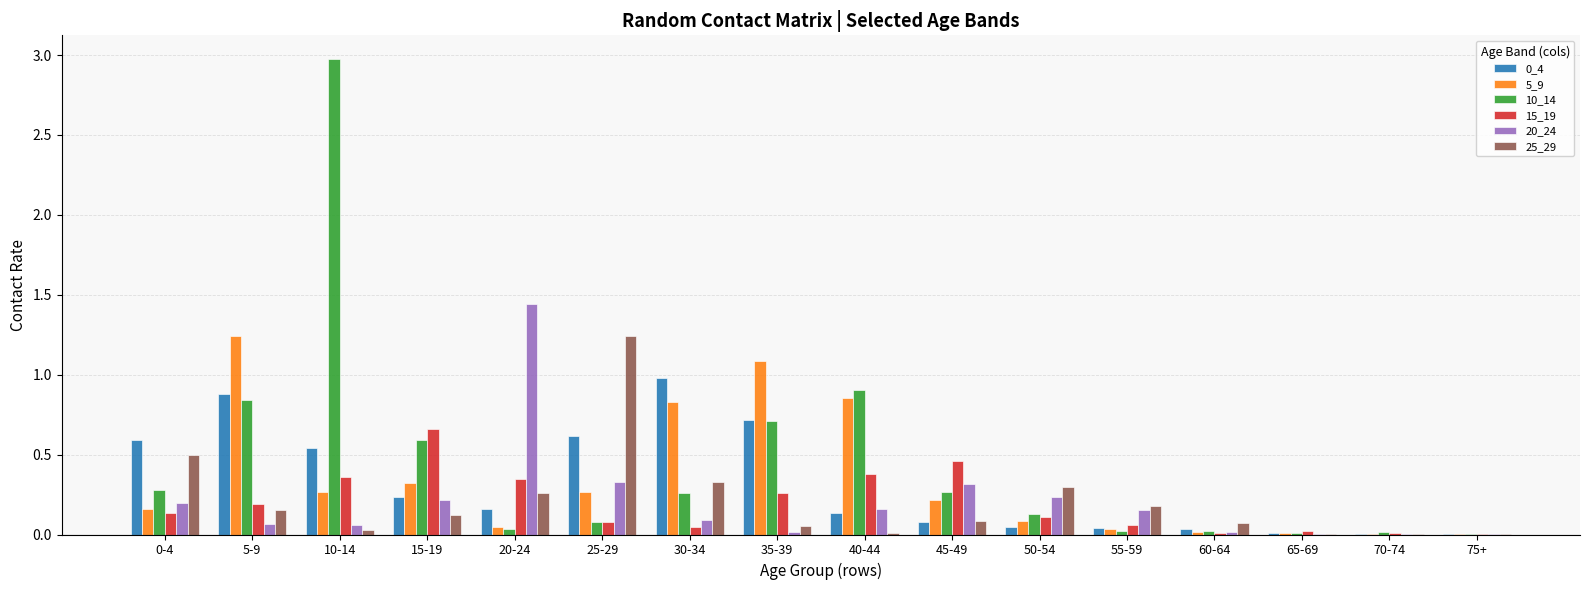

At which category is the sum across all series the highest?

10-14